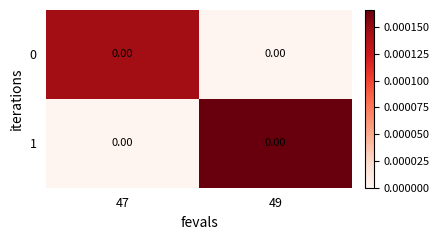

Which series changed the most between 47 and 49?

1